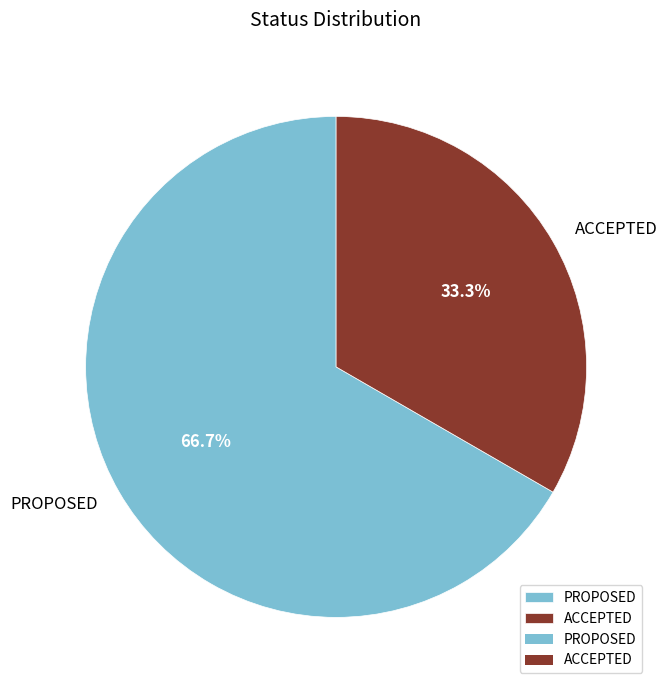

Is it true that ACCEPTED is 33% of the pie?

True